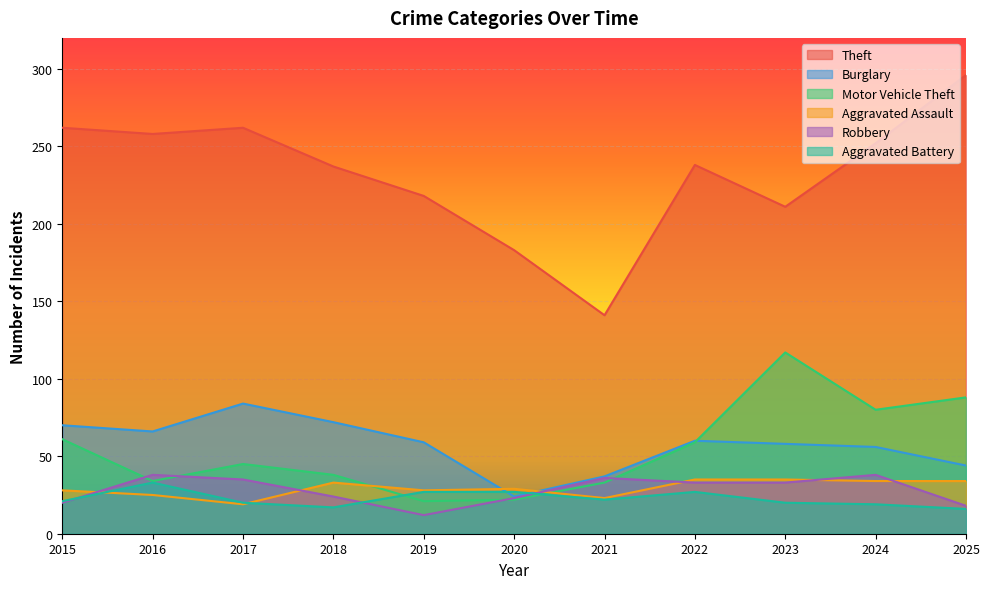

Reading right to left, what are all the values shown in this chart?

Theft: 2025=296	2024=252	2023=211	2022=238	2021=141	2020=183	2019=218	2018=237	2017=262	2016=258	2015=262
Burglary: 2025=44	2024=56	2023=58	2022=60	2021=37	2020=24	2019=59	2018=72	2017=84	2016=66	2015=70
Motor Vehicle Theft: 2025=88	2024=80	2023=117	2022=59	2021=33	2020=22	2019=21	2018=38	2017=45	2016=34	2015=61
Aggravated Assault: 2025=34	2024=34	2023=35	2022=35	2021=23	2020=29	2019=28	2018=33	2017=19	2016=25	2015=28
Robbery: 2025=18	2024=38	2023=33	2022=33	2021=36	2020=23	2019=12	2018=24	2017=35	2016=38	2015=20
Aggravated Battery: 2025=16	2024=19	2023=20	2022=27	2021=22	2020=27	2019=27	2018=17	2017=20	2016=33	2015=21